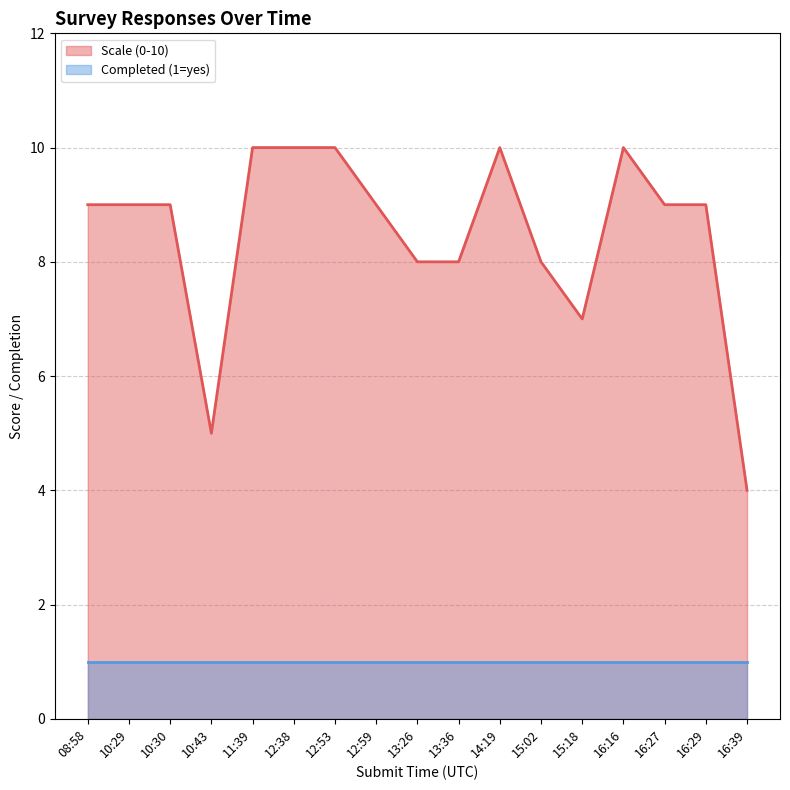

Is it true that the value at 08:58 is 9?

True